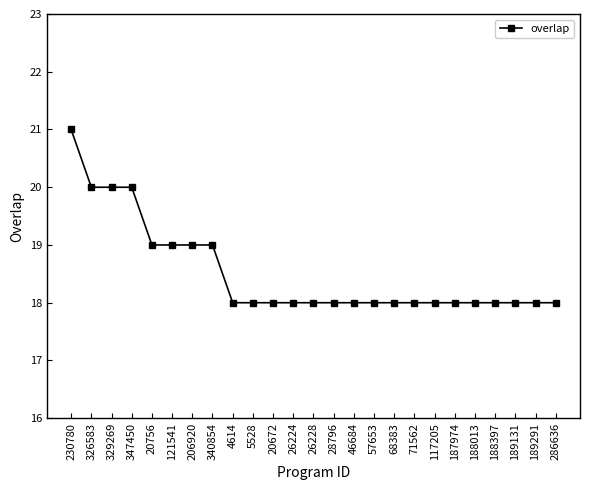

The chart shows a value of 20 at 326583. True or false?

True